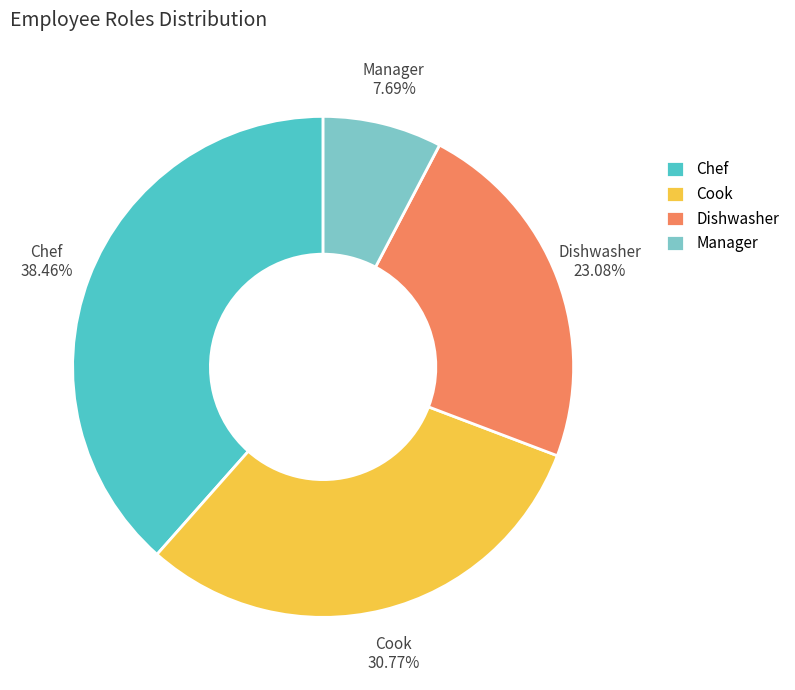

The Chef slice represents 38% of the pie. True or false?

True